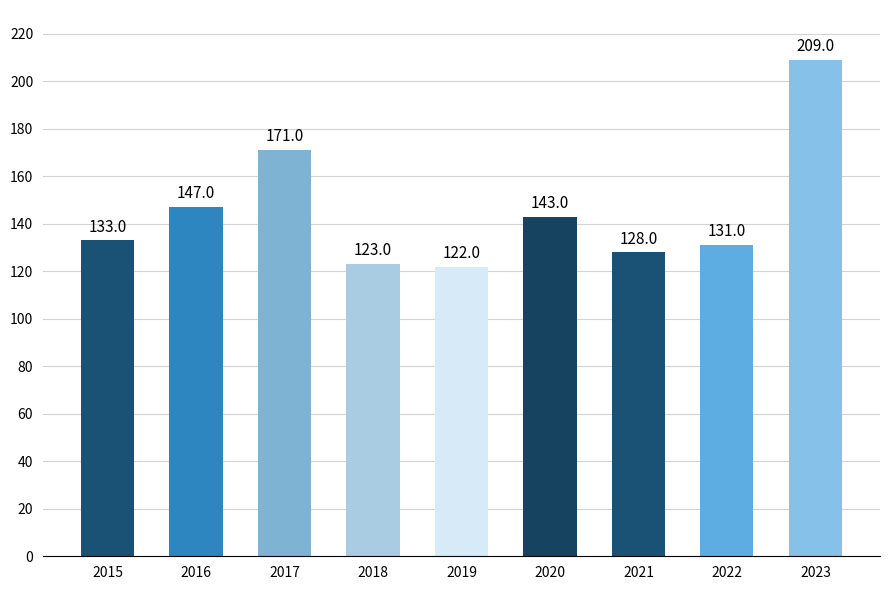

What is the value of the 2nd bar from the left?

147